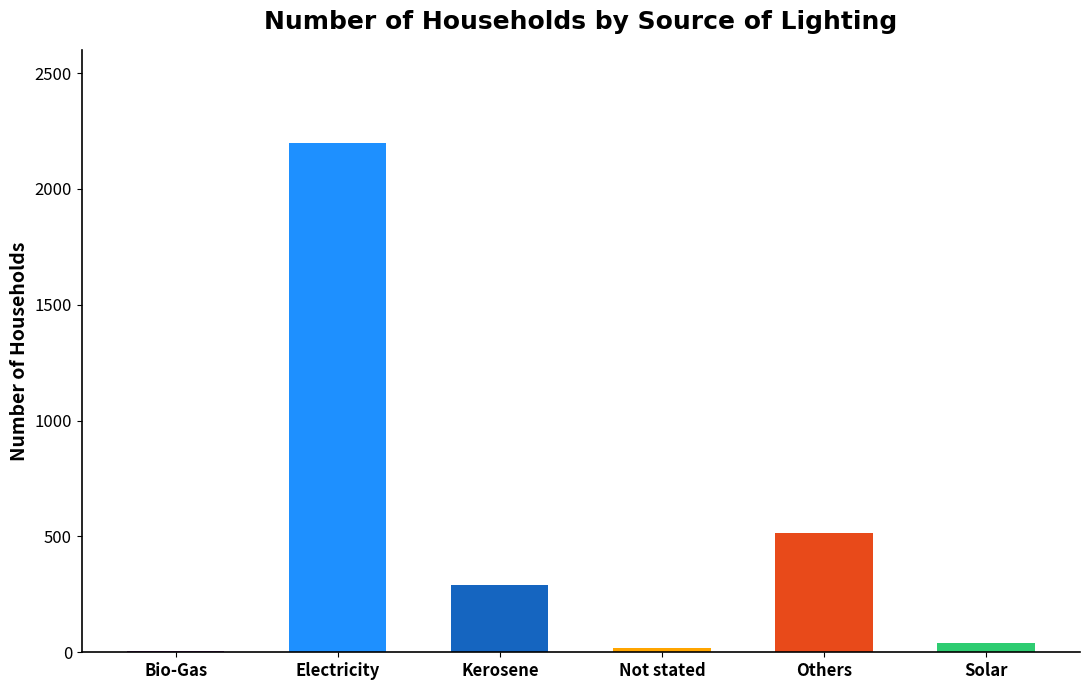

Reading left to right, what are all the values shown in this chart?

Bio-Gas=4	Electricity=2200	Kerosene=291	Not stated=19	Others=514	Solar=40